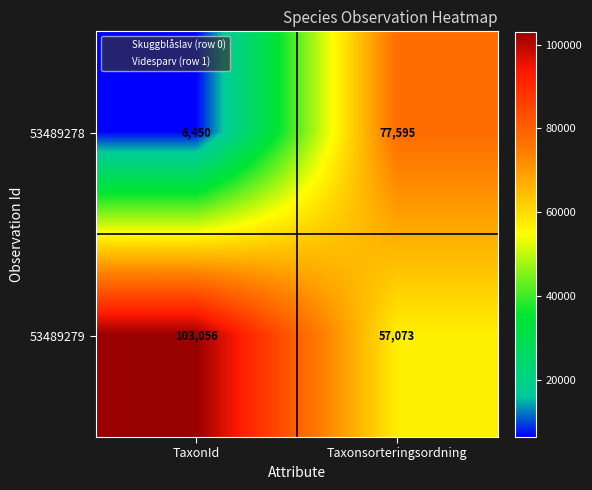

Which series has the largest total across all categories?

53489279